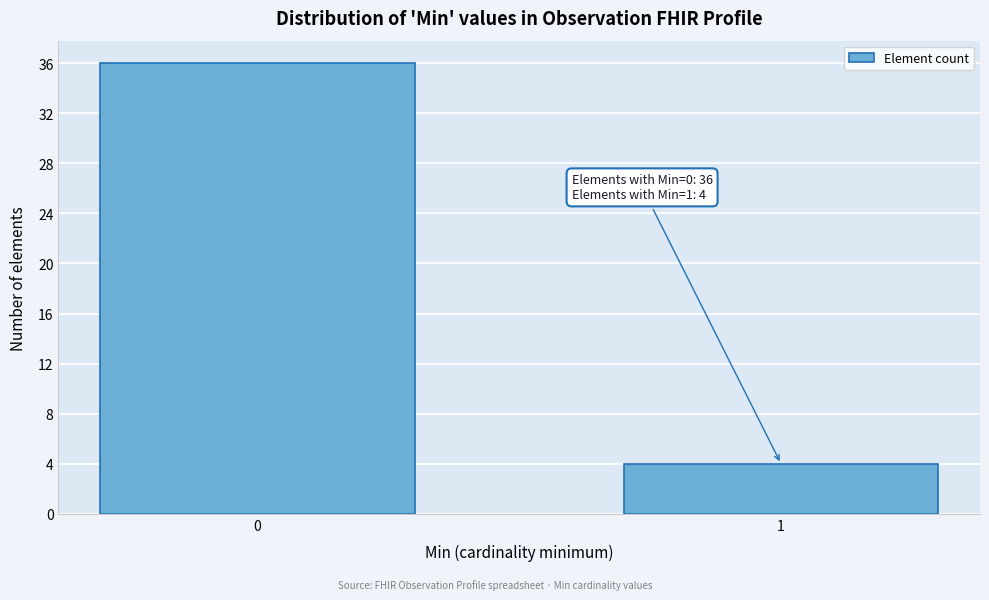

Reading left to right, list all the values displayed in this chart.

36	4